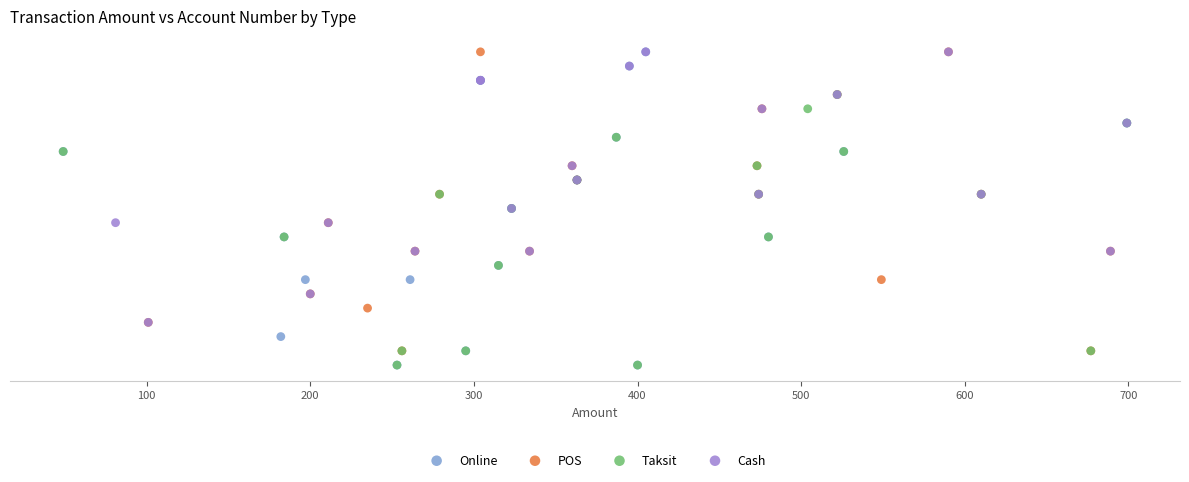

Which series has the largest Y range (max minus min)?

Online